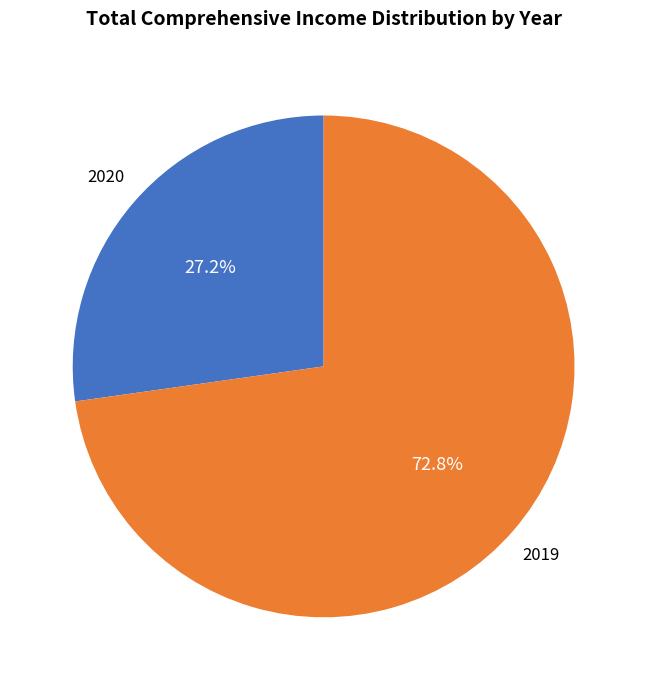

Is there any slice that represents more than half of the pie?

Yes